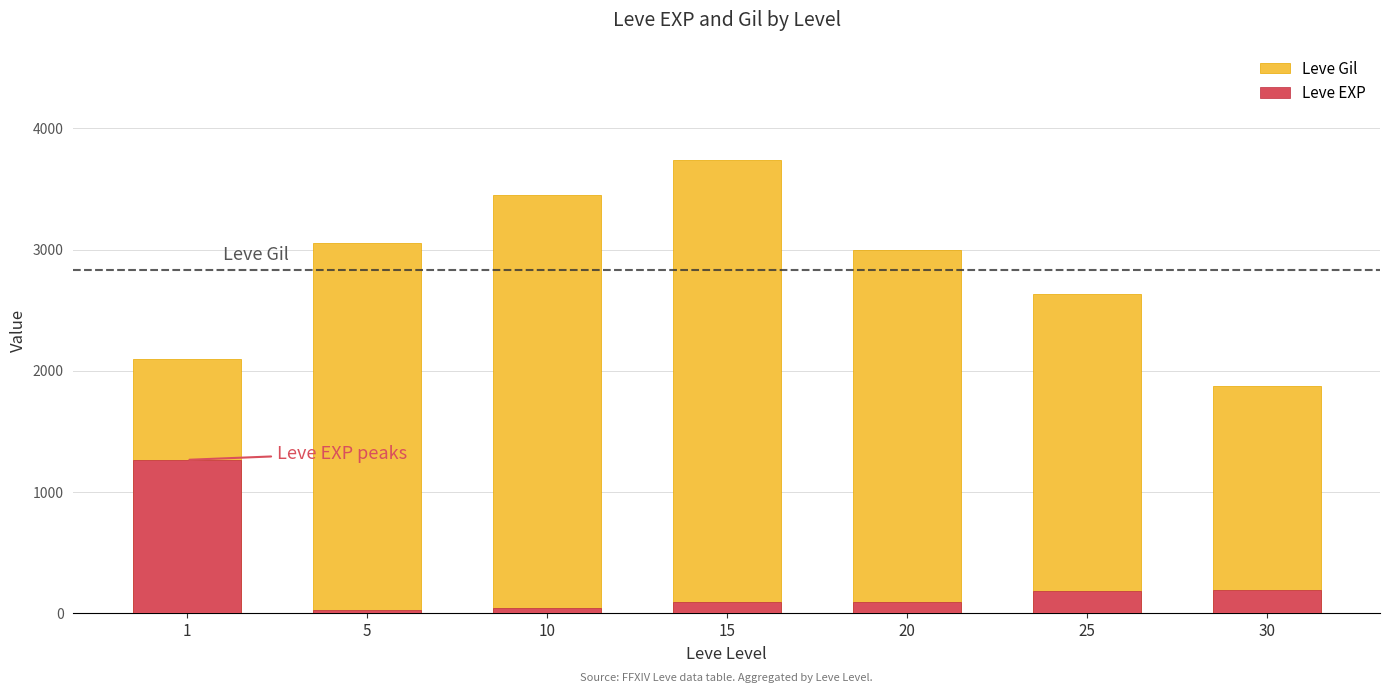

The Leve EXP series shows 178 at 25. True or false?

True